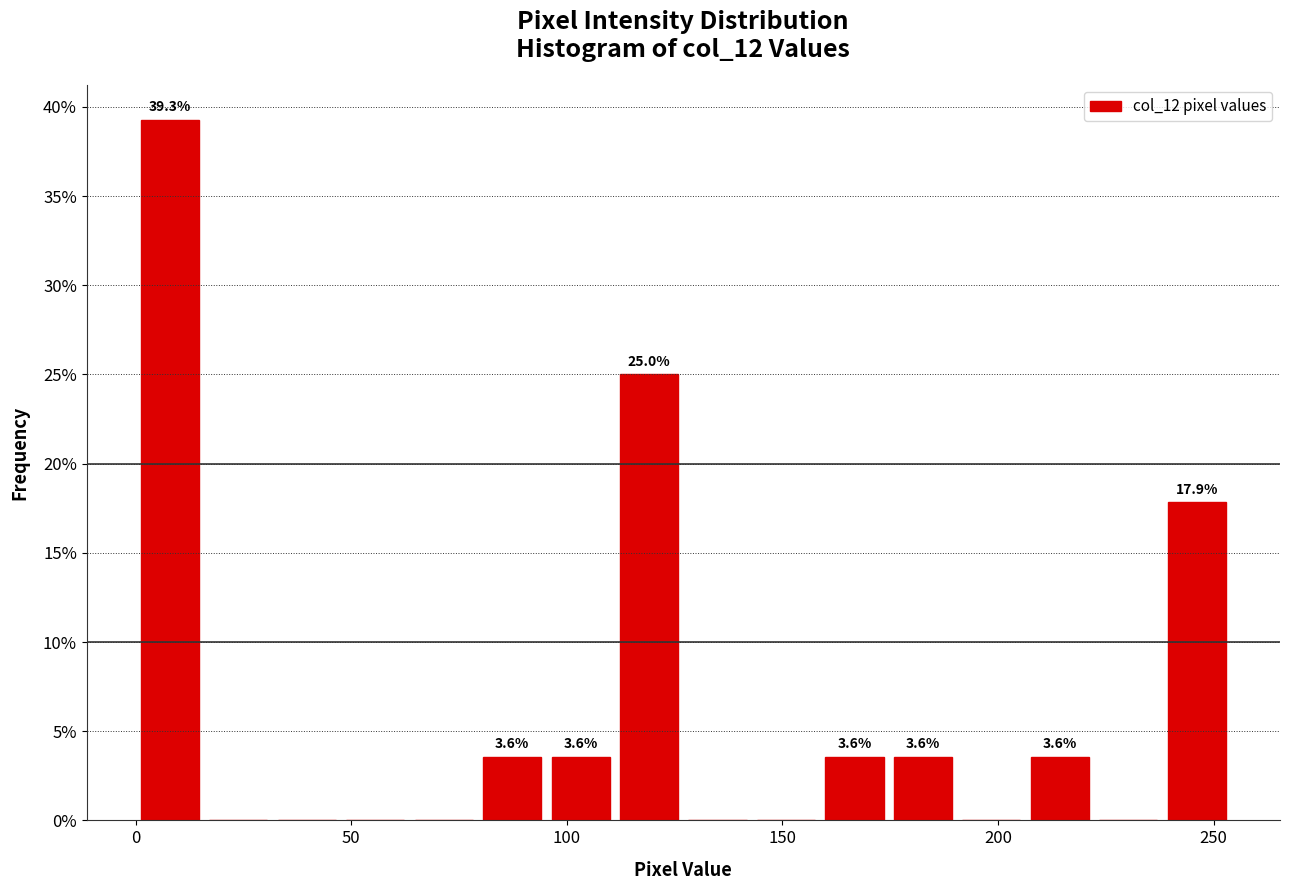

Read against the x-axis, roughly where is the centre of the tallest bar?

10